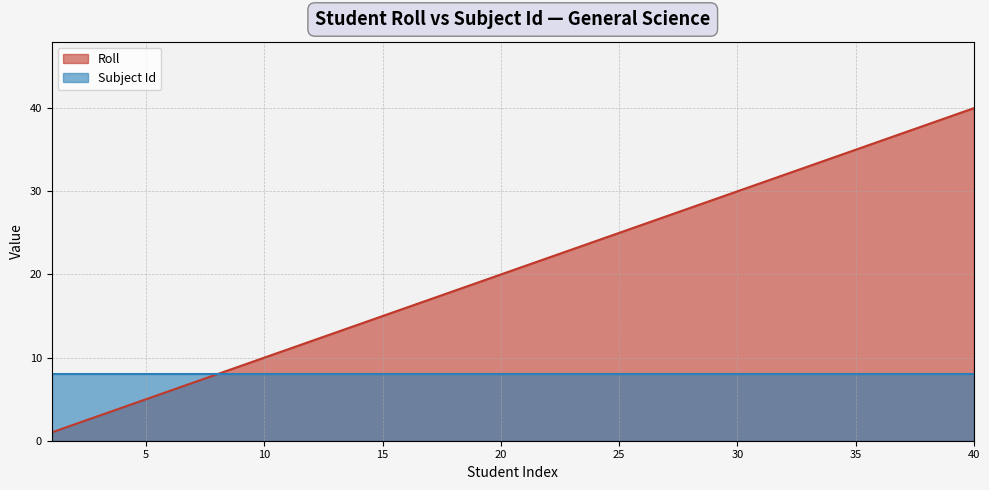

What is the value of the 19th point from the left?

19